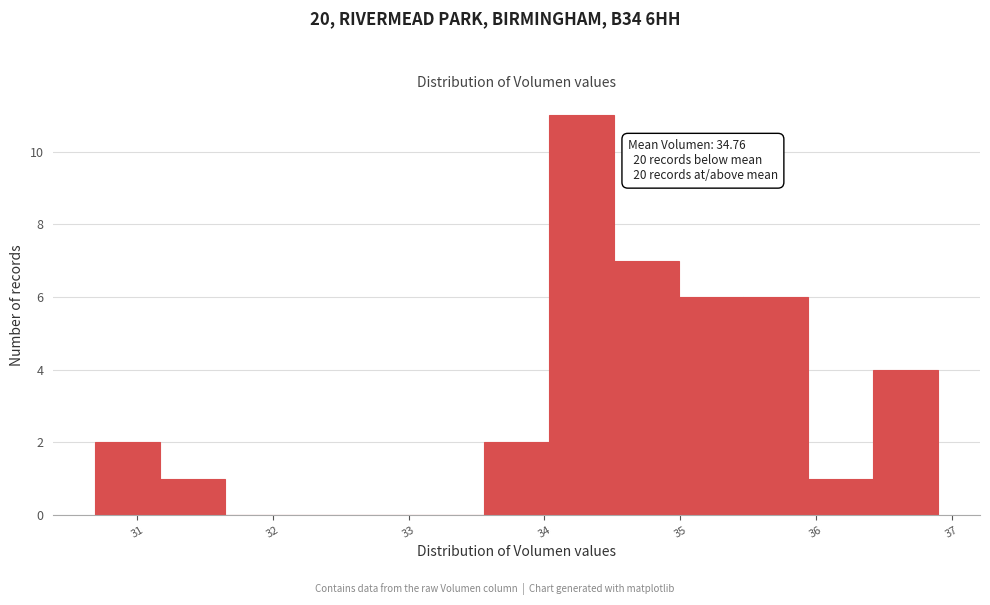

Over which range of the x-axis is the bar tallest?

34.0 to 34.5